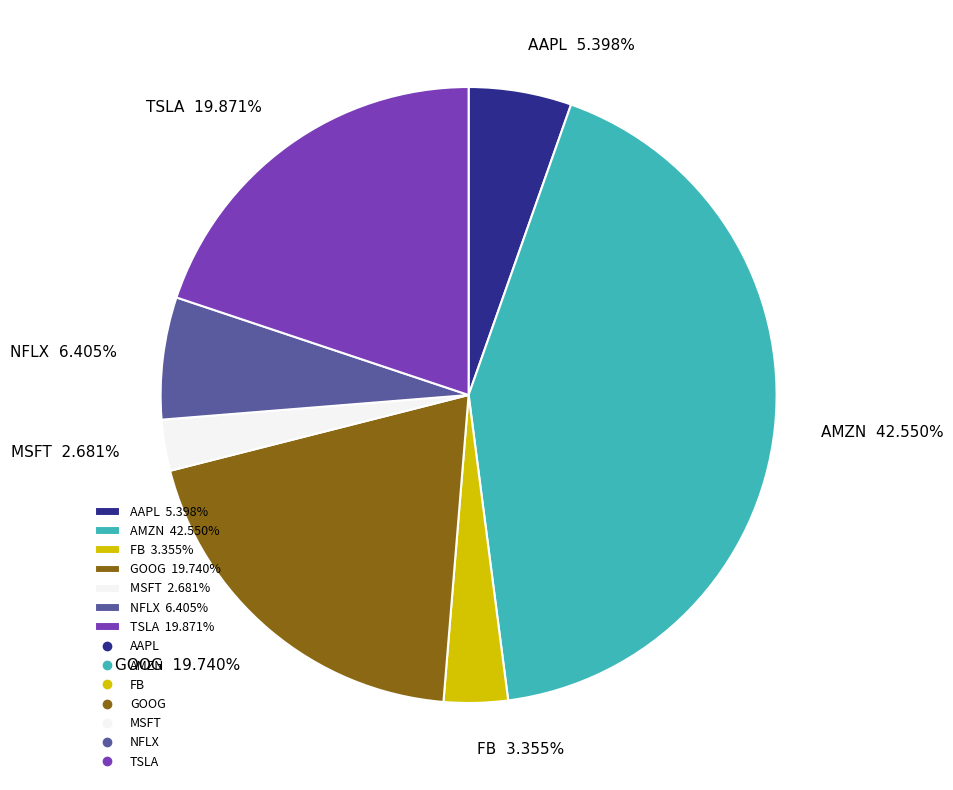

Which has a higher value, TSLA 19.871% or AAPL 5.398%?

TSLA 19.871%